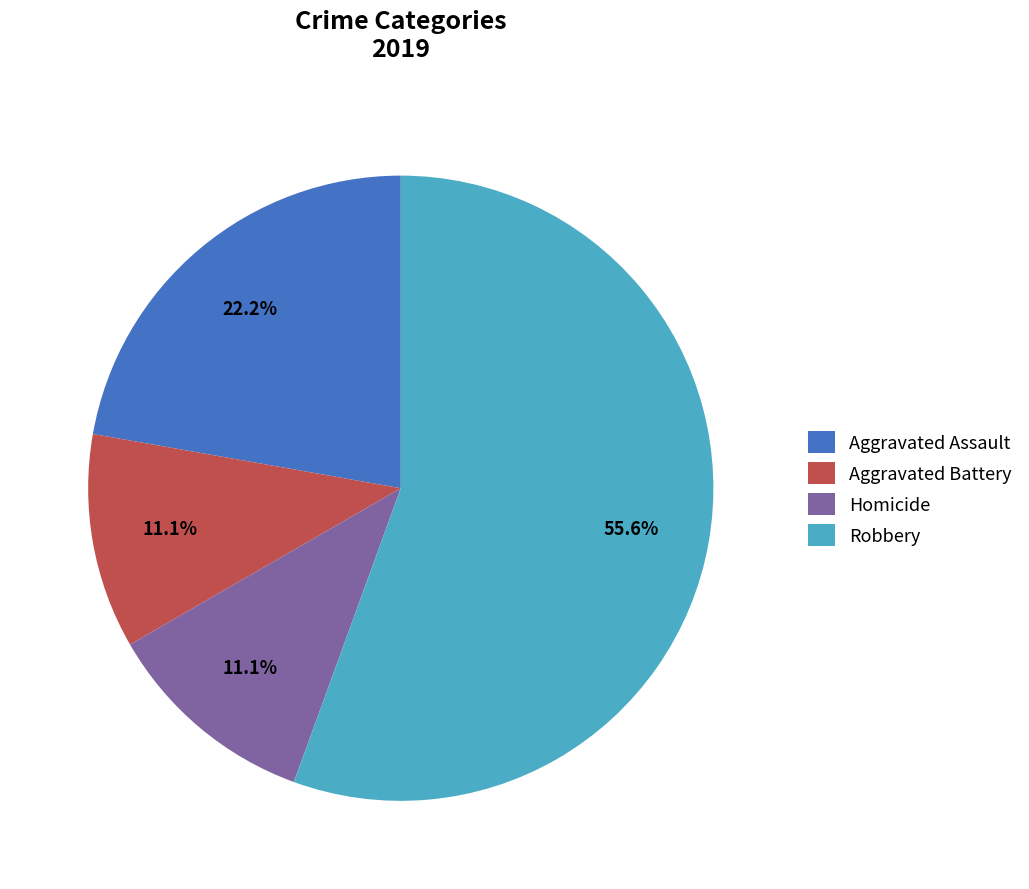

To the nearest percent, what percentage of the pie is Homicide?

11%